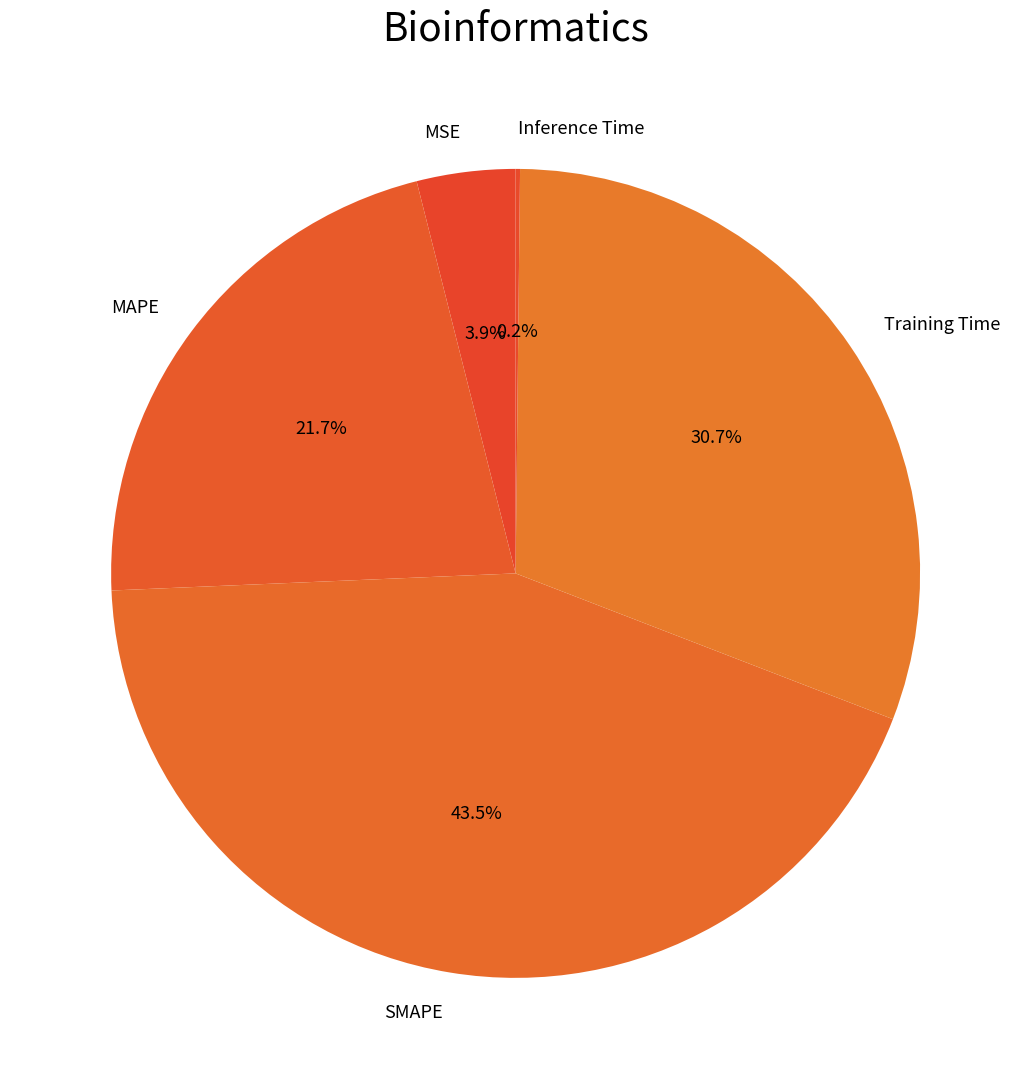

Which slice is the largest?

SMAPE